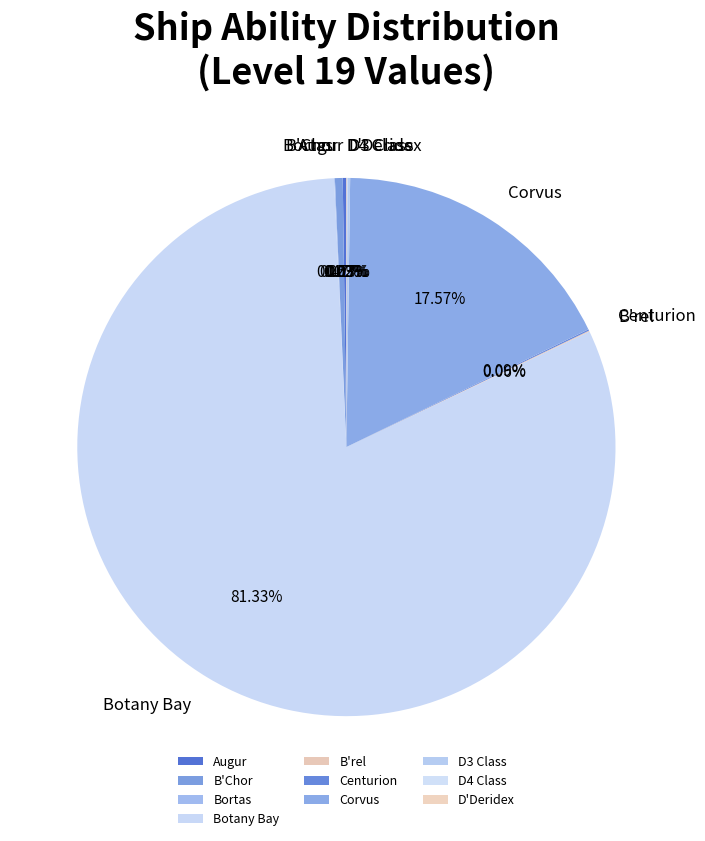

Which slice is the largest?

Botany Bay